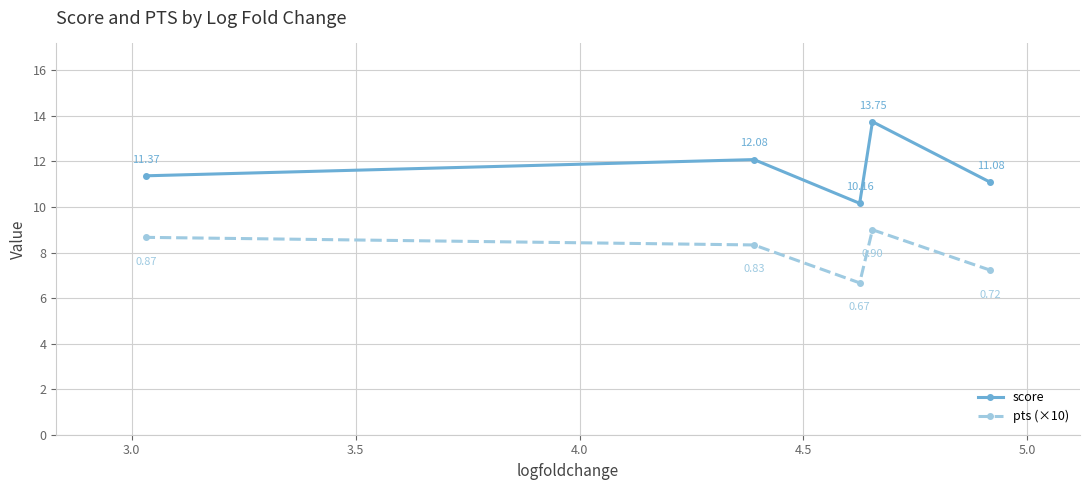

What is the average value of the score series?

11.7